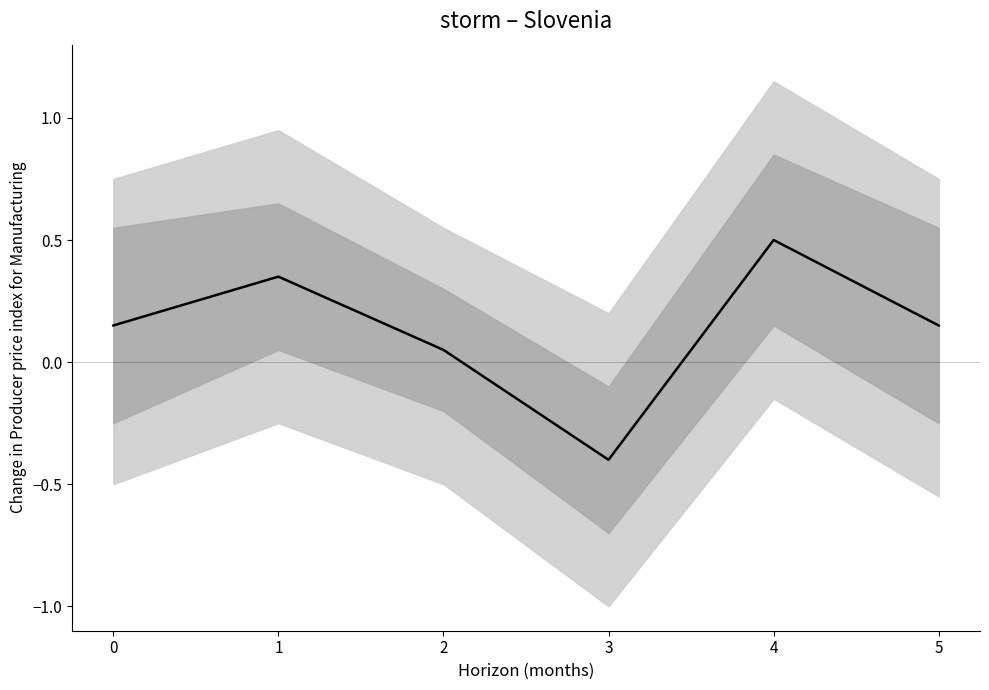

Rank the categories by value from lowest to highest.

3, 2, 0, 5, 1, 4